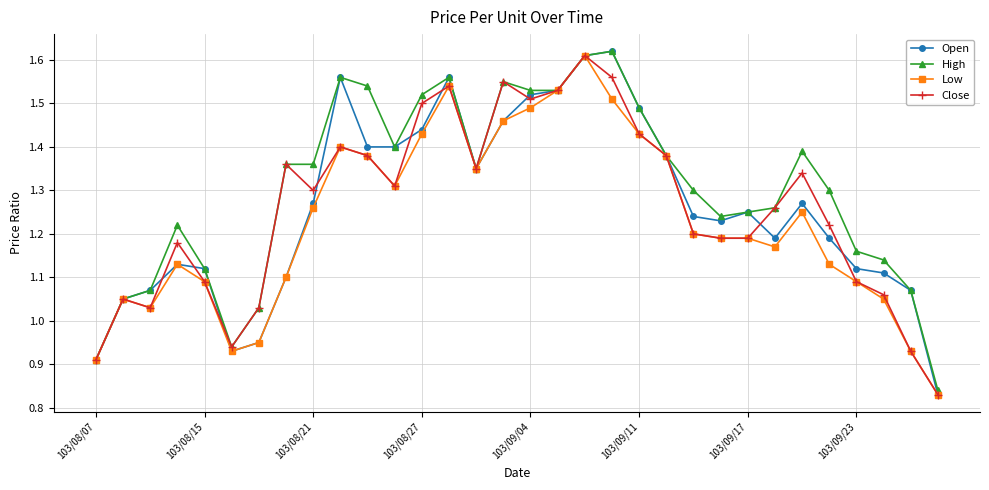

True or false: Open has more than 0 points higher than both neighbors.

True